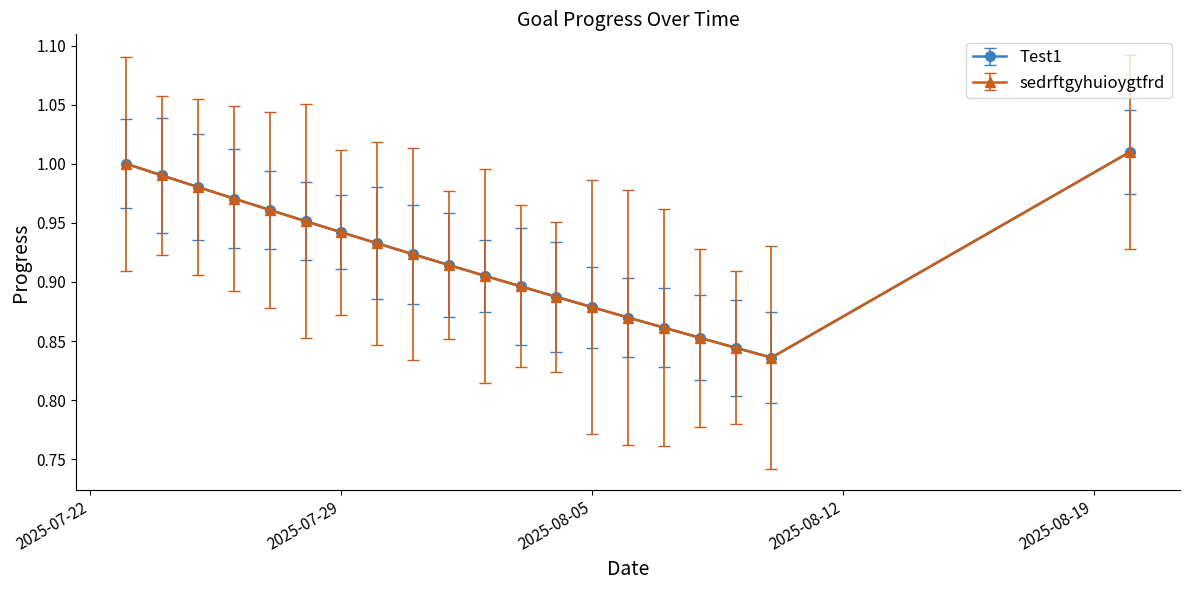

Is this an area chart (filled region under the line)?

No